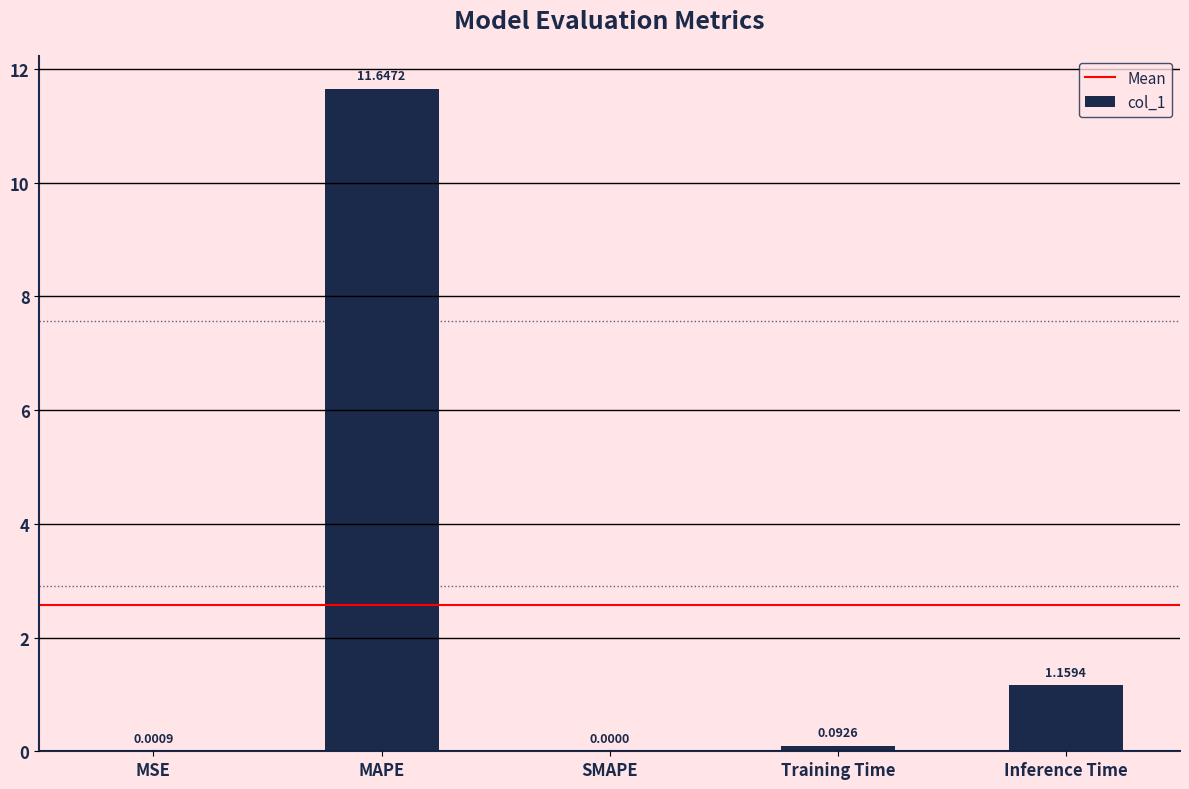

Are the bars grouped side by side (vs. stacked)?

No